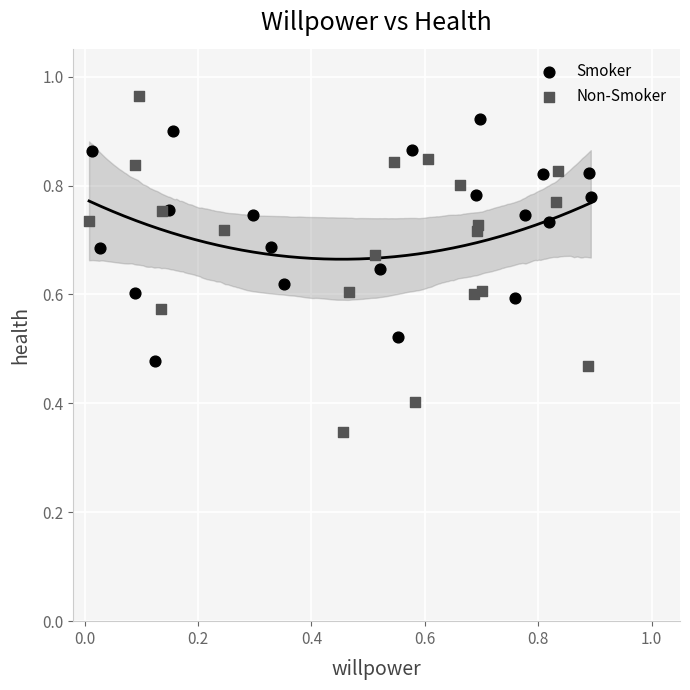

Which series has the largest Y range (max minus min)?

Non-Smoker